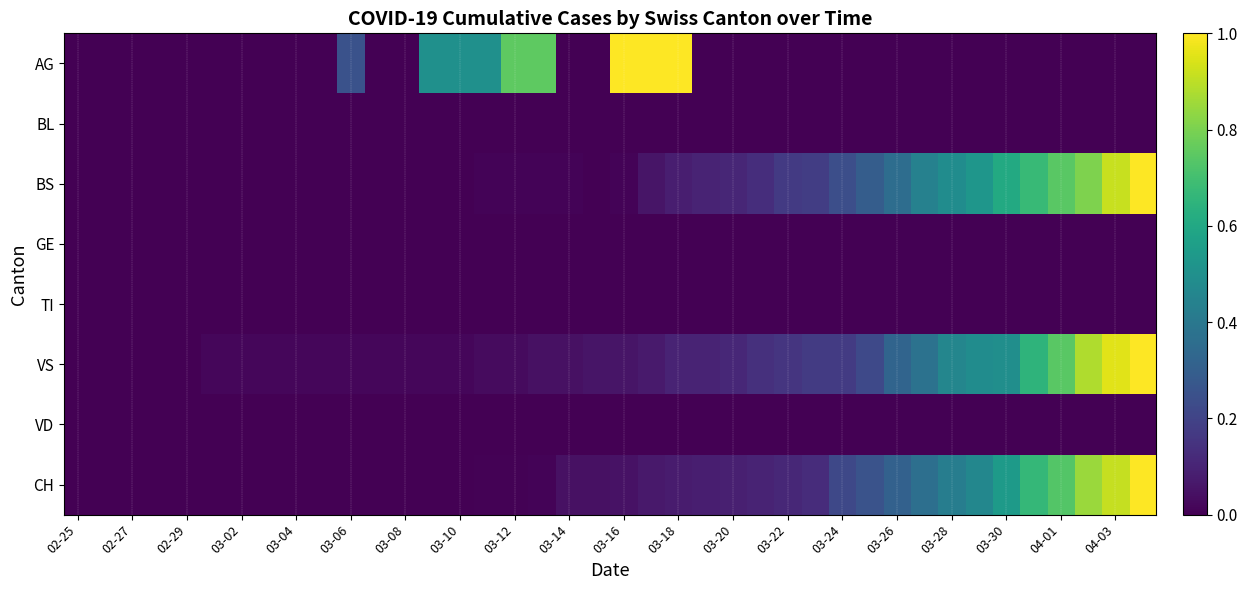

Which category has the lowest value across all series?

02-25